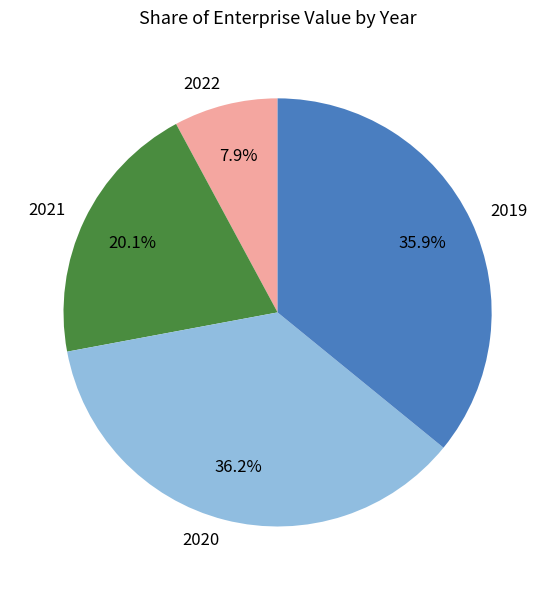

Combined, do 2019 and 2022 account for over 50%?

No